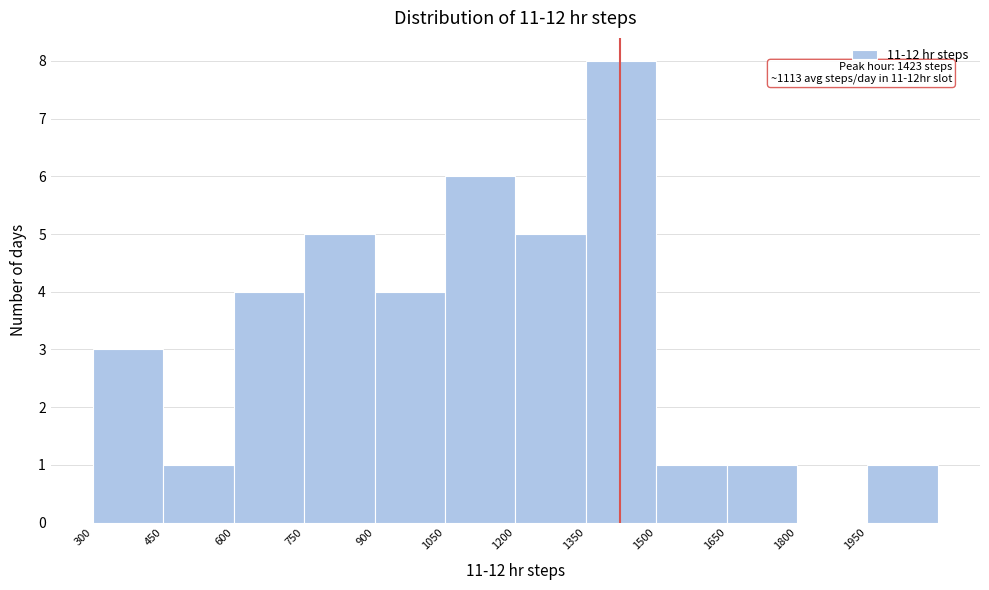

Which range on the x-axis has the tallest bar?

1350 to 1500